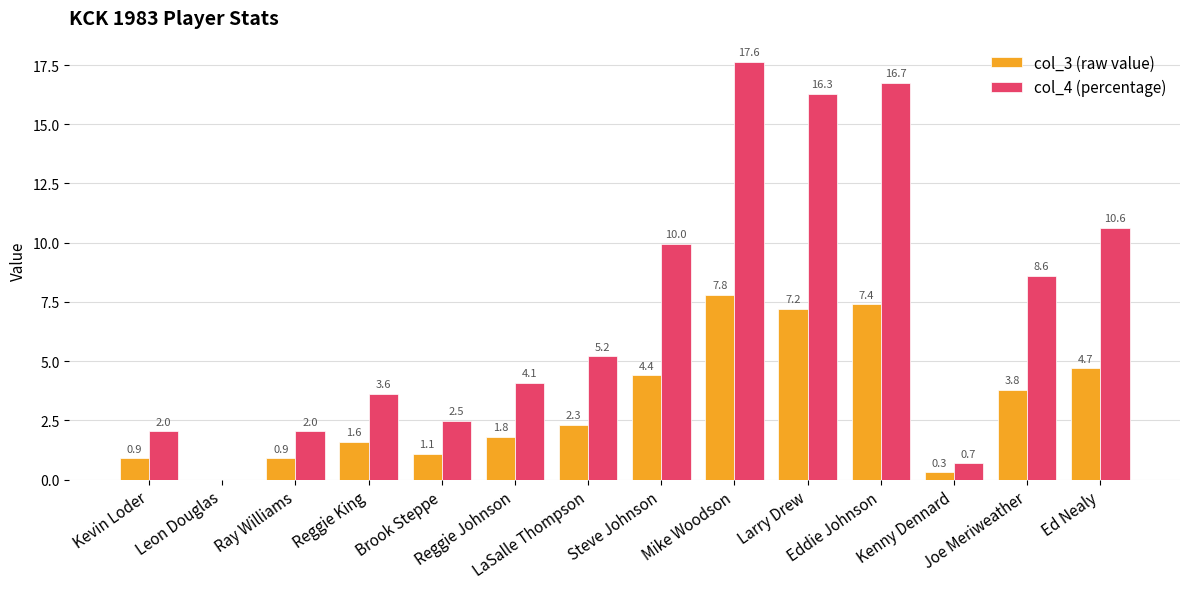

Which series has the largest total across all categories?

col_4 (percentage)